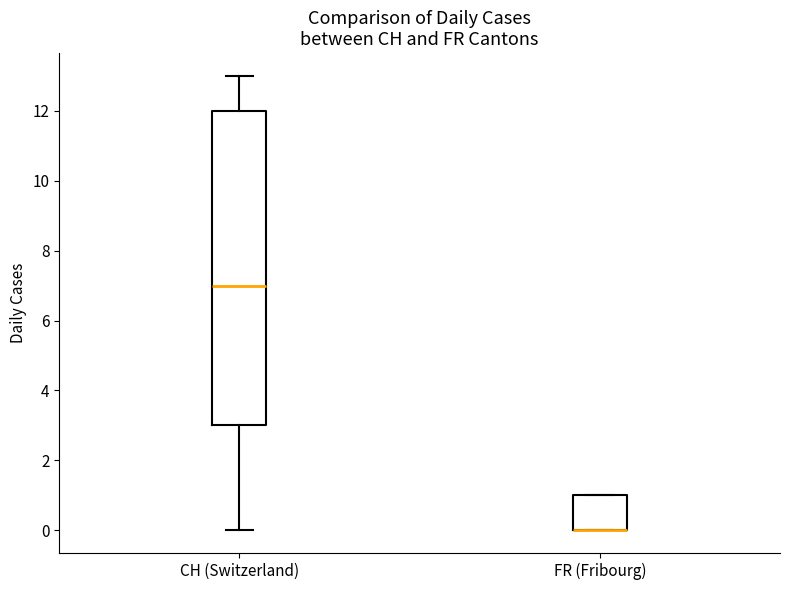

Reading left to right, read every box against the y-axis: the position of its median line, the range the box covers, and the ends of its whiskers. The values are not printed on the chart, so give them approximately, as read against the axis.

CH (Switzerland): median 7, box 3 to 12, whiskers 0 to 13
FR (Fribourg): median 0 (drawn on the box's lower edge), box 0 to 1, whiskers 0 to 1